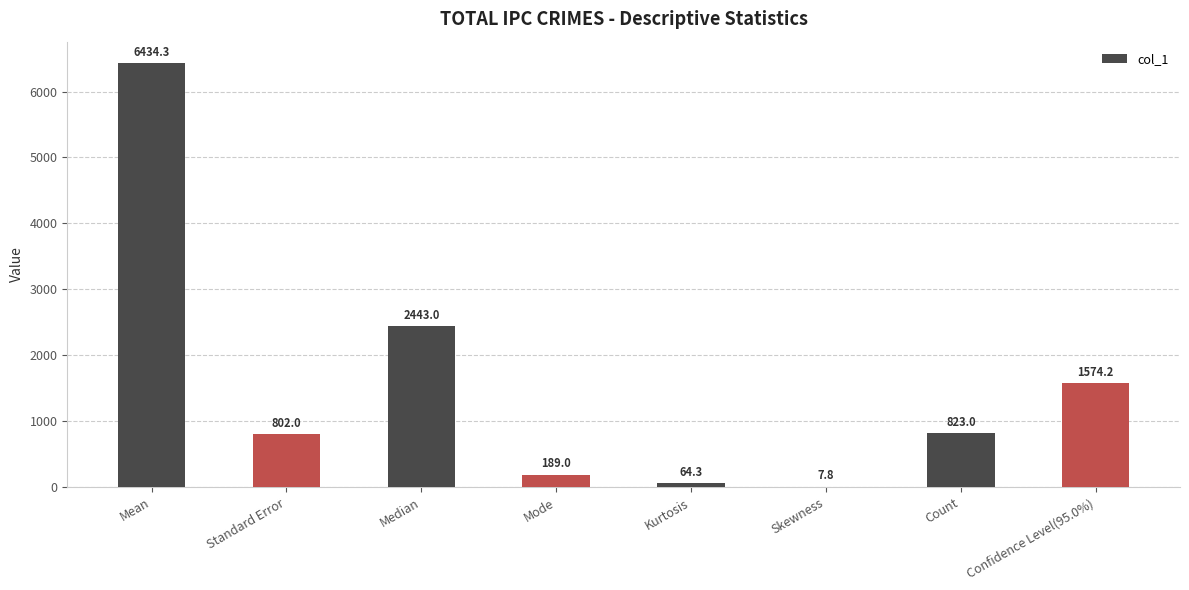

How many distinct data groups are displayed?

1